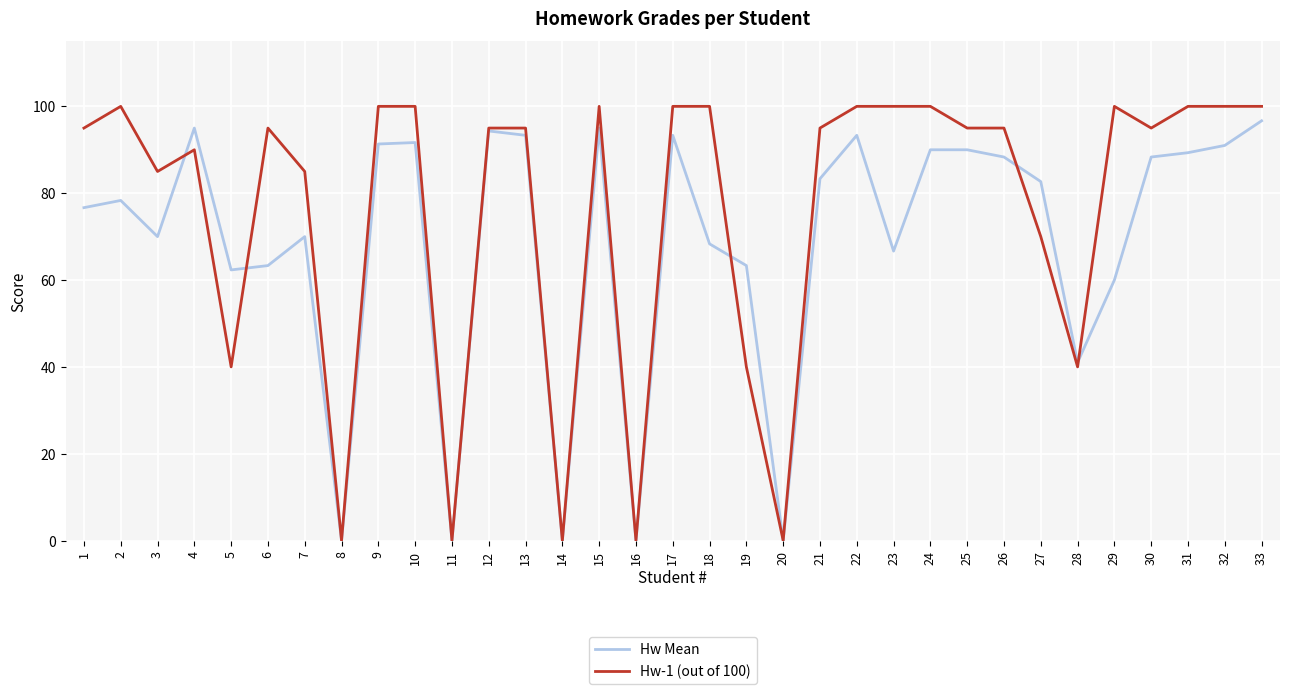

The Hw-1 (out of 100) series shows 132.6 at 7. True or false?

False